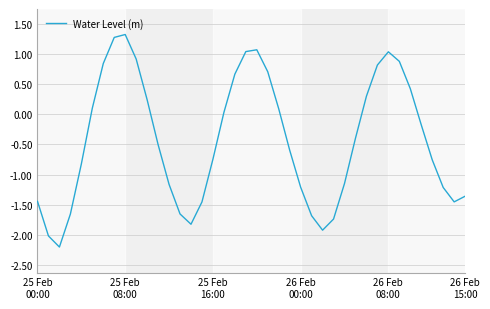

What is the greatest value displayed?

1.3